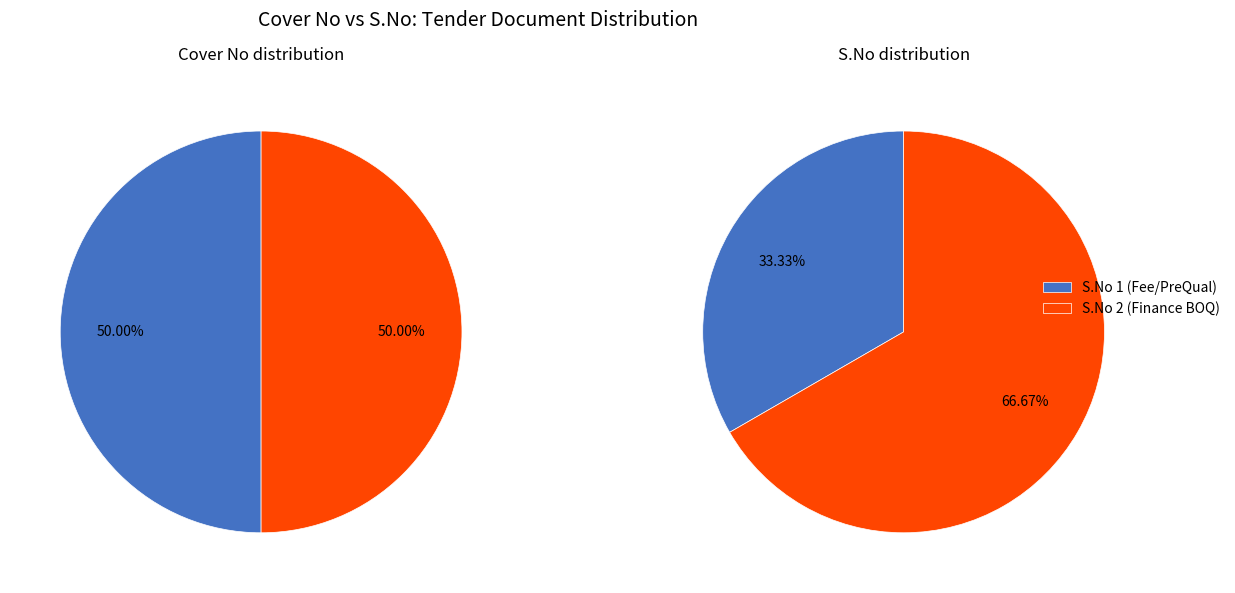

Between Finance (Cover 2) and Fee/PreQual/Technical (Cover 1), which is larger?

Finance (Cover 2)